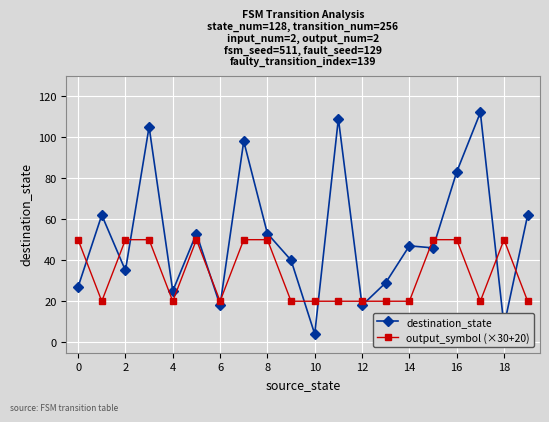

What are all the series names shown in the legend?

destination_state, output_symbol (×30+20)